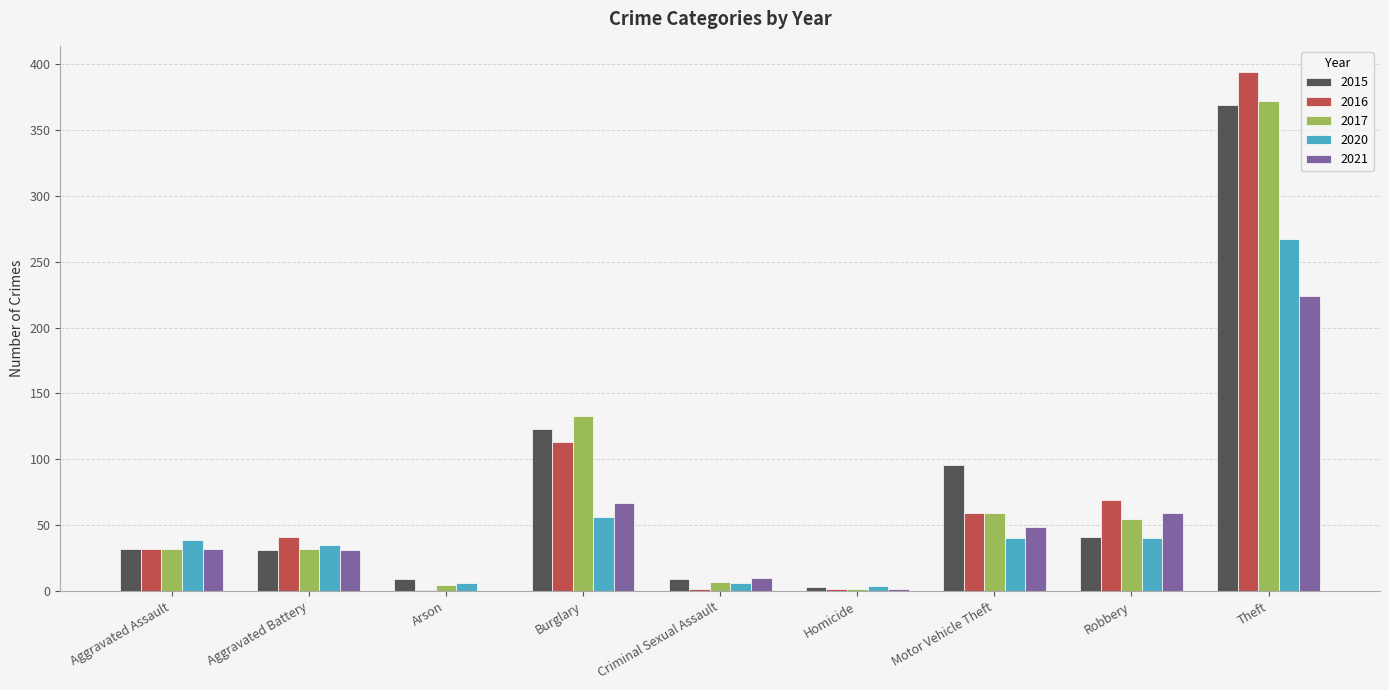

How many data points does each series have?

9